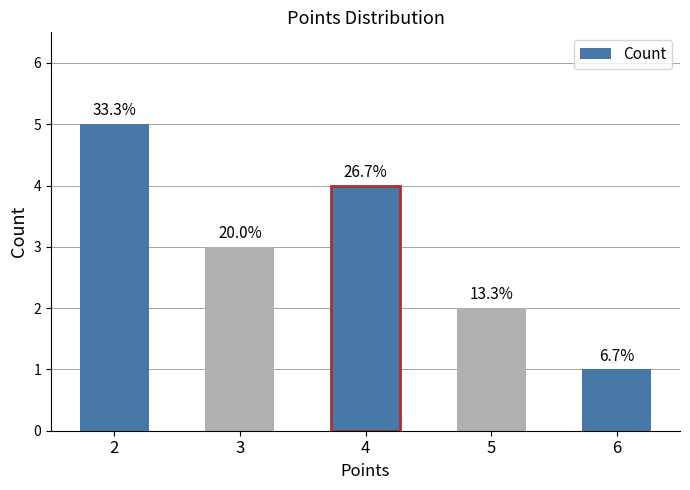

Reading left to right, what are all the values shown in this chart?

2=5	3=3	4=4	5=2	6=1